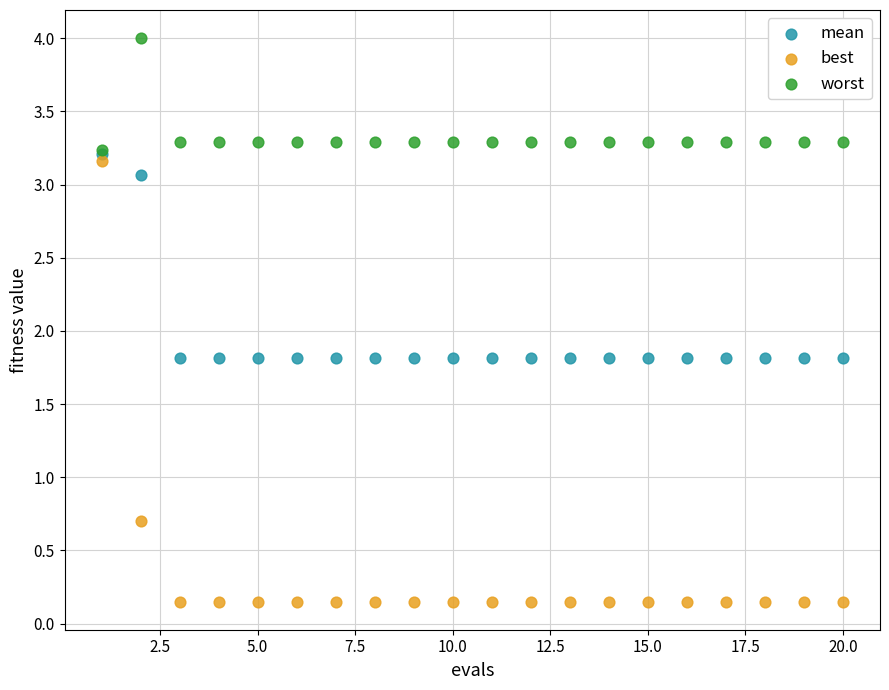

In the best series, what Y value is closest to 1?

0.7